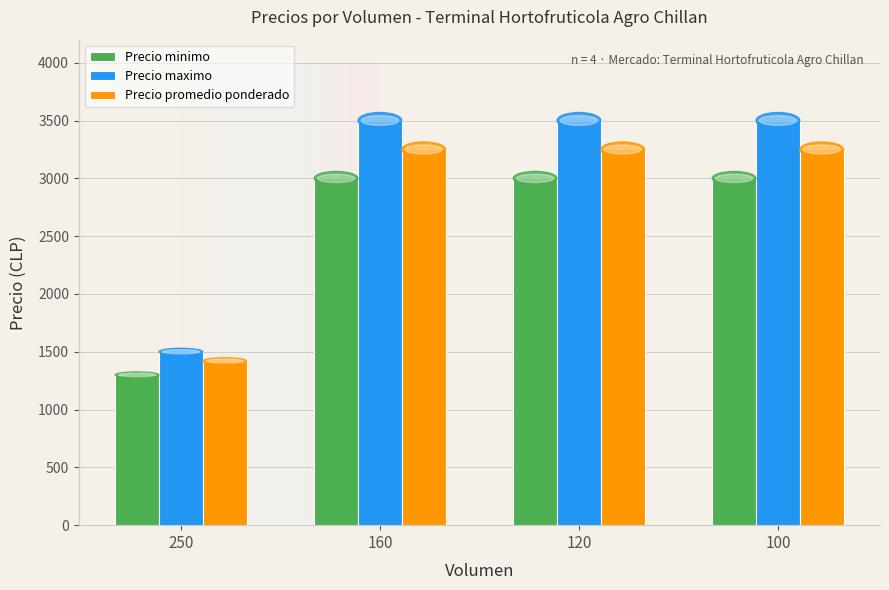

Reading left to right, transcribe all the data shown in this chart.

Precio minimo: 250=1300	160=3000	120=3000	100=3000
Precio maximo: 250=1500	160=3500	120=3500	100=3500
Precio promedio ponderado: 250=1420	160=3250	120=3250	100=3250